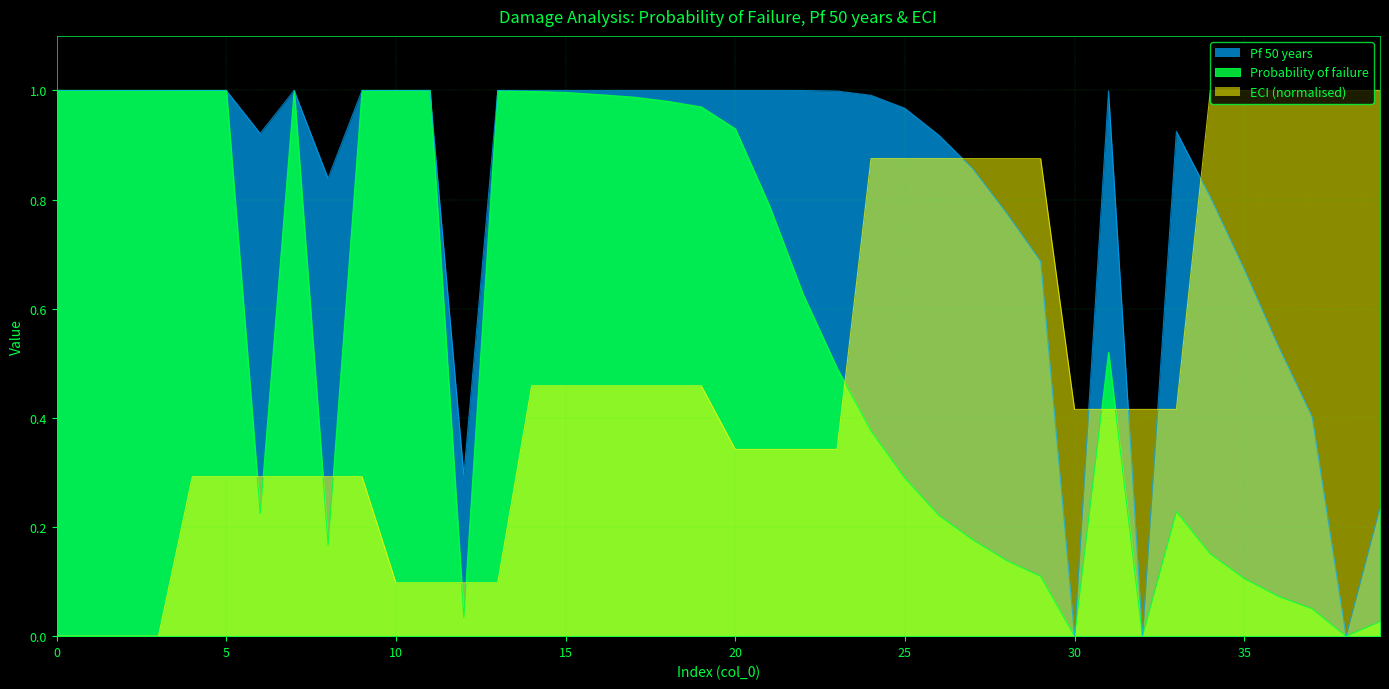

Is it true that Probability of failure equals 1.0 at 13?

True